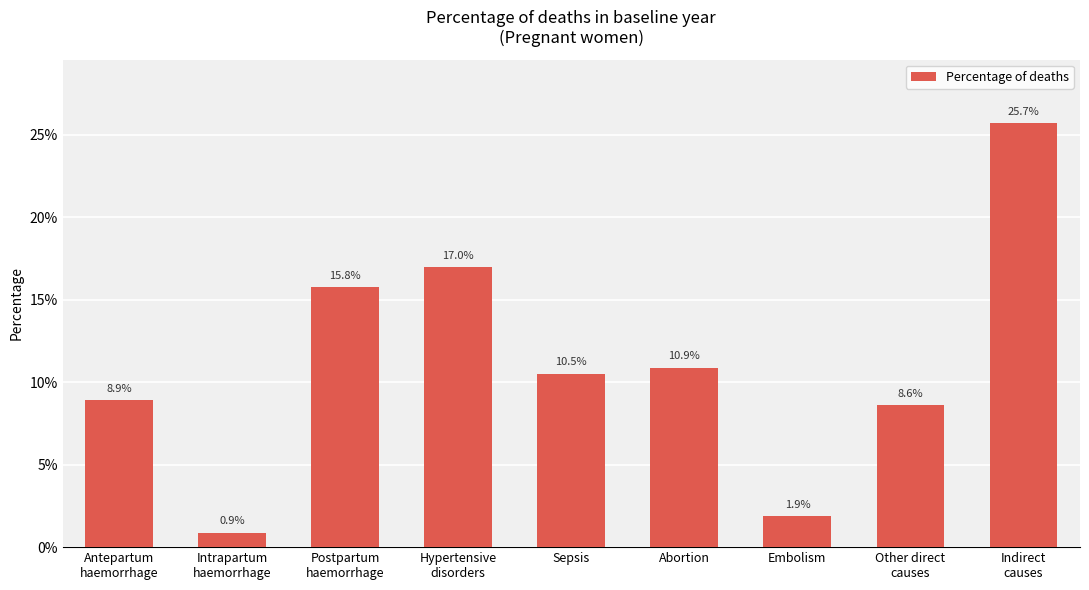

Does the chart contain any negative values?

No